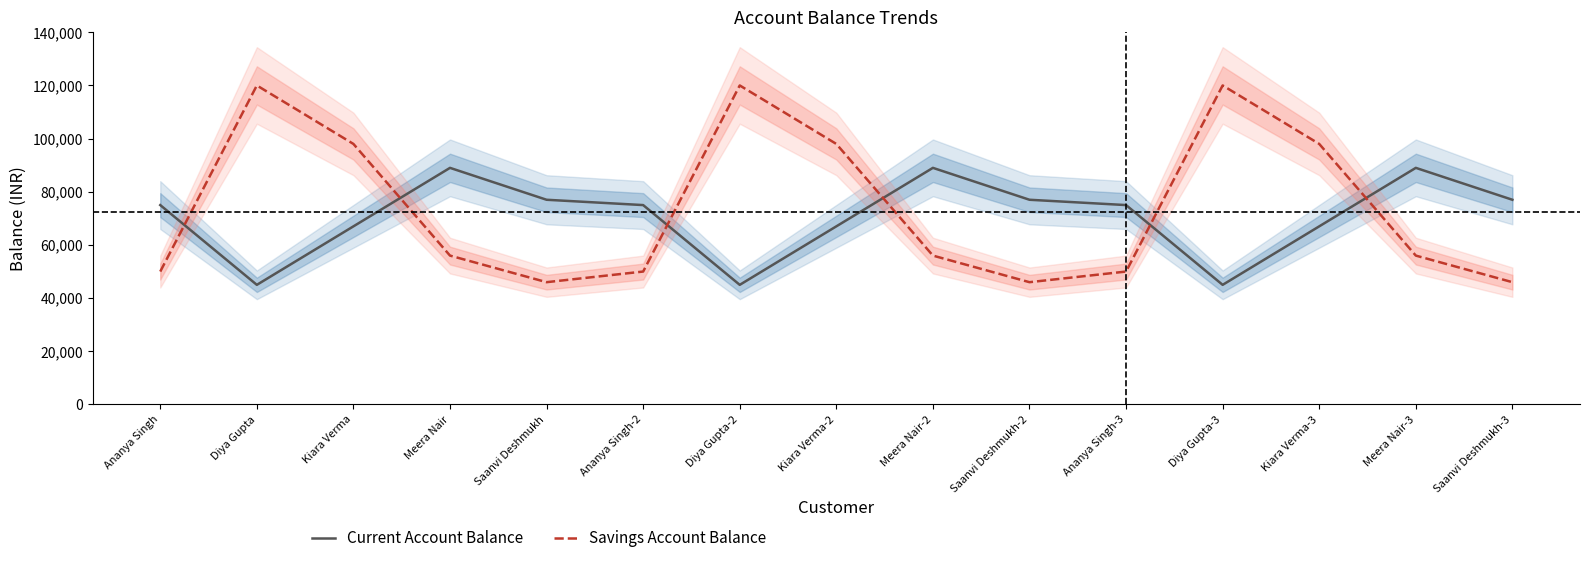

After their last crossing, which series has the higher values: Savings Account Balance or Current Account Balance?

Current Account Balance